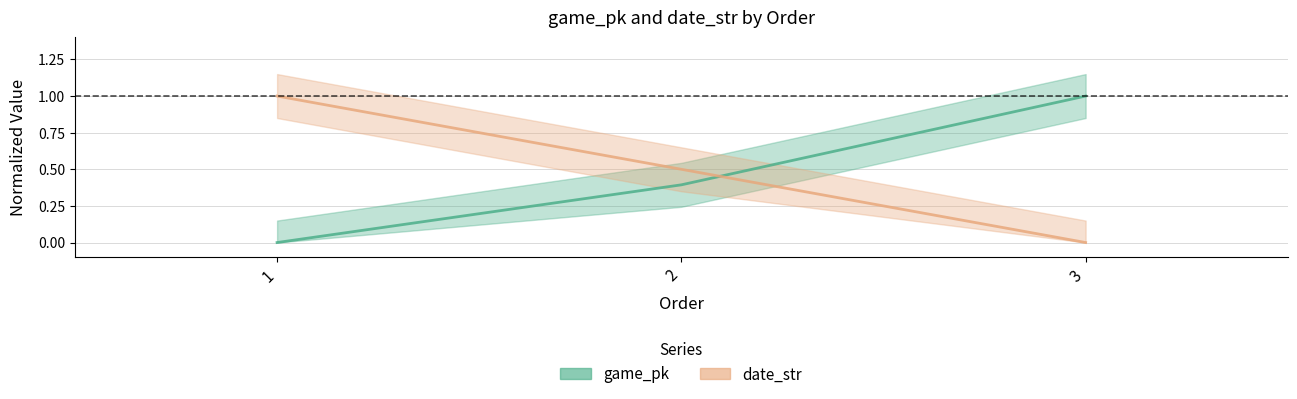

The game_pk series shows 0.0 at 1. True or false?

True